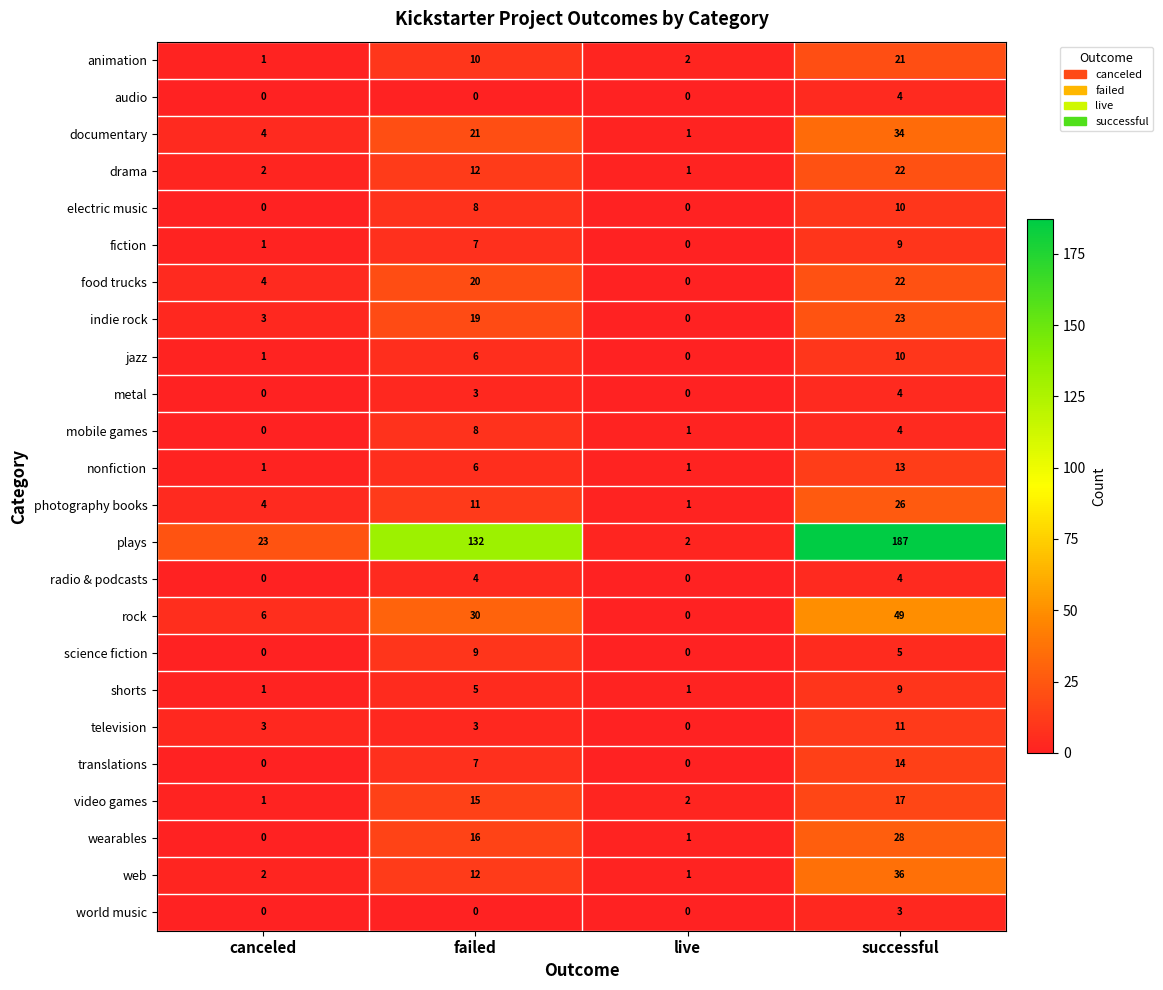

What is the difference between the highest and lowest values at failed?

132